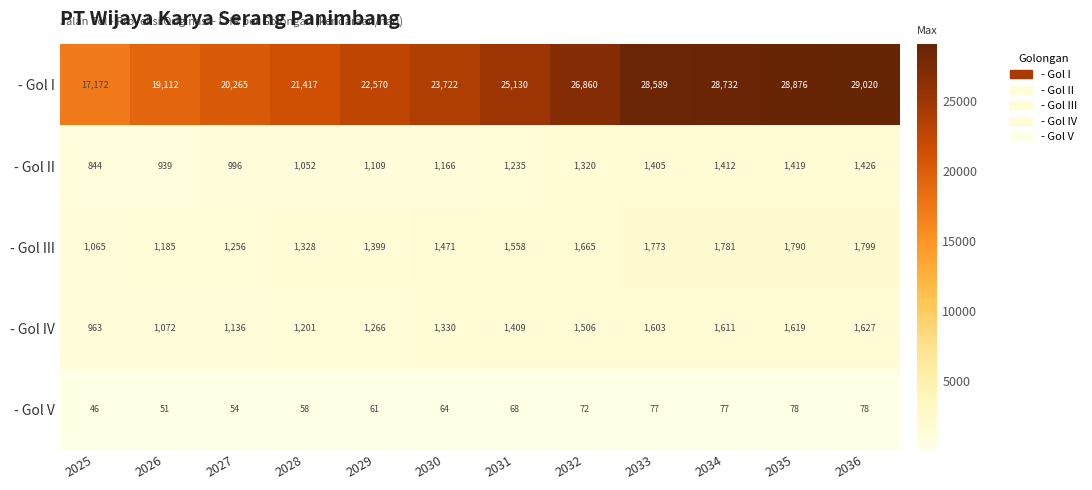

What is the approximate value of - Gol IV at 2029?

1266